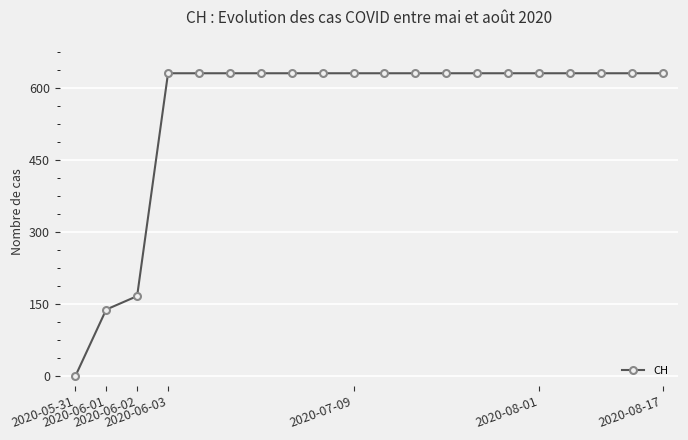

What is the difference between the maximum and second lowest values?

492